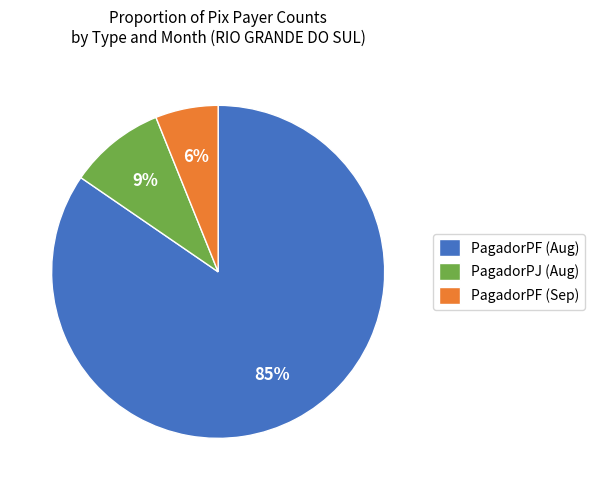

What is the majority slice?

PagadorPF (Aug)